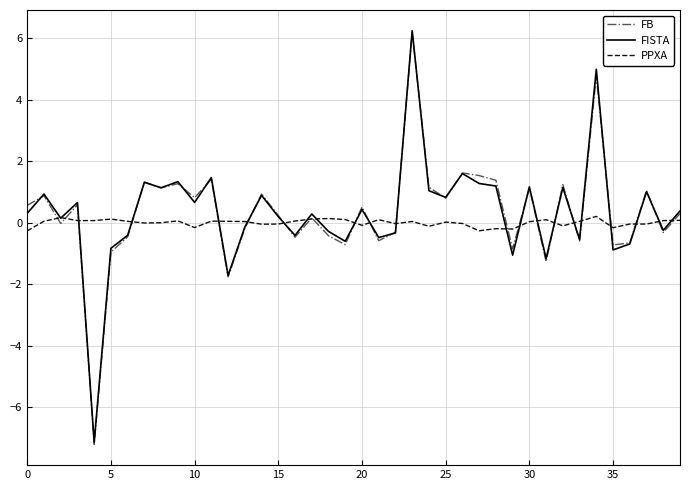

Which series has the widest spread of values?

FB